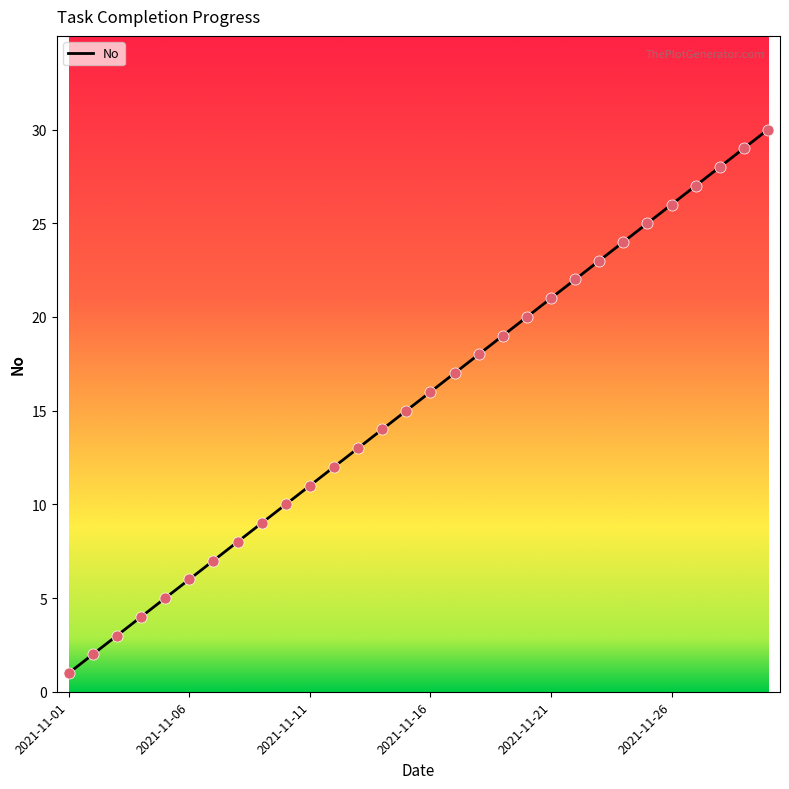

What is the difference between the maximum and minimum values?

29